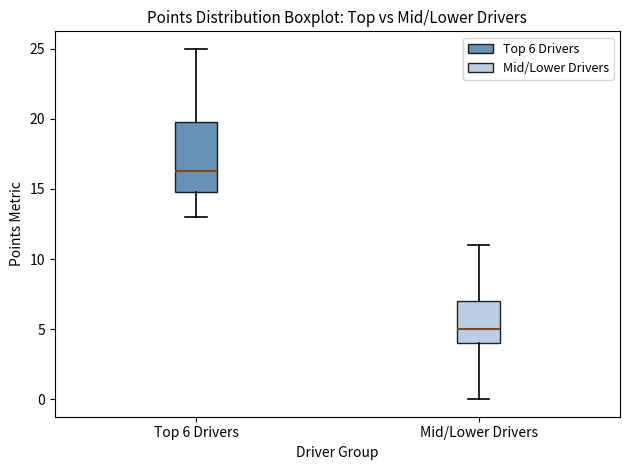

Reading left to right, transcribe this box plot: for each box, give where its median line is, the range the box spans, and where its two whiskers end, as read against the y-axis. The values are not printed on the chart, so give them approximately, as read against the axis.

Top 6 Drivers: median 16.5, box 15.0 to 20.0, whiskers 13.0 to 25.0
Mid/Lower Drivers: median 5.0, box 4.0 to 7.0, whiskers 0.0 to 11.0